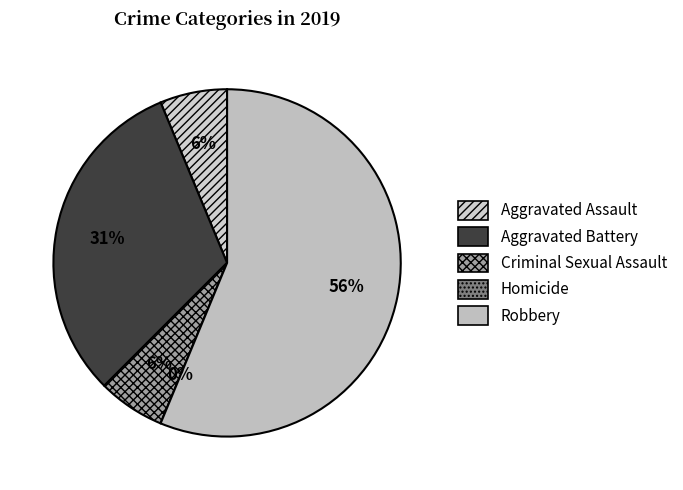

Count the number of slices in the pie.

5